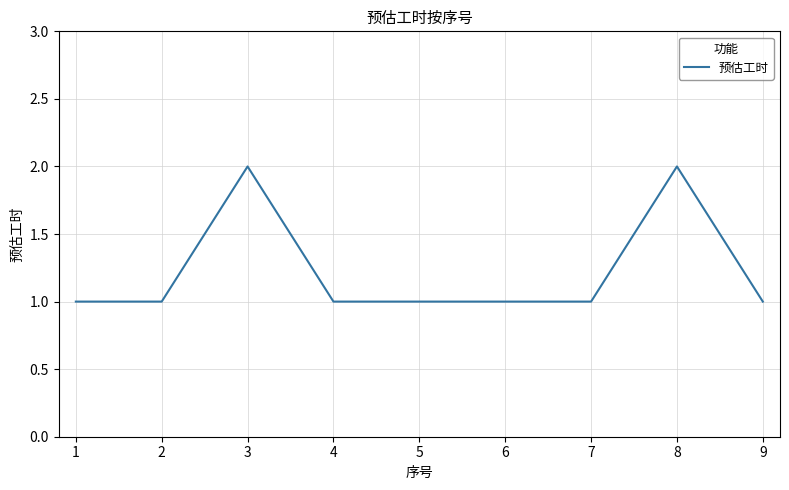

What is the difference between the values at 8 and 7?

1